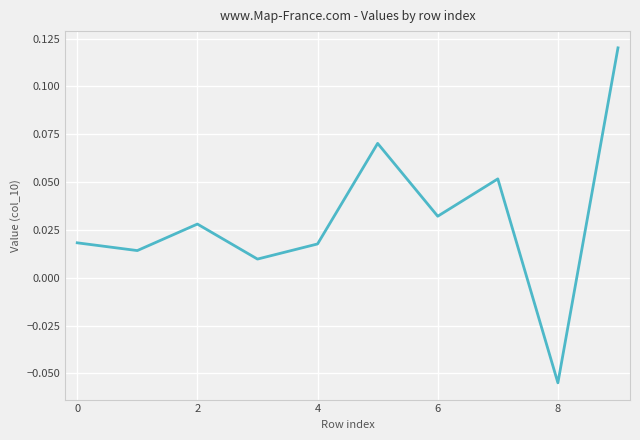

Which category has the highest value across all series?

9